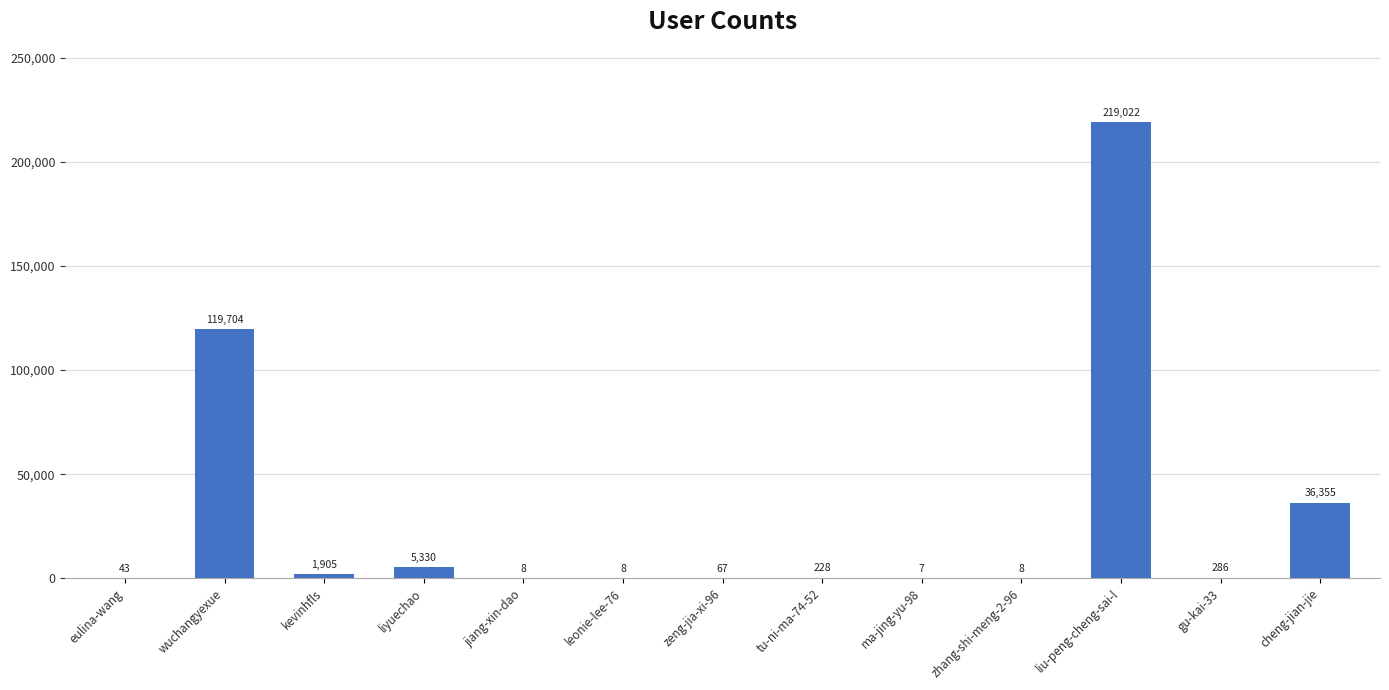

Reading right to left, what are all the values shown in this chart?

36355	286	219022	8	7	228	67	8	8	5330	1905	119704	43